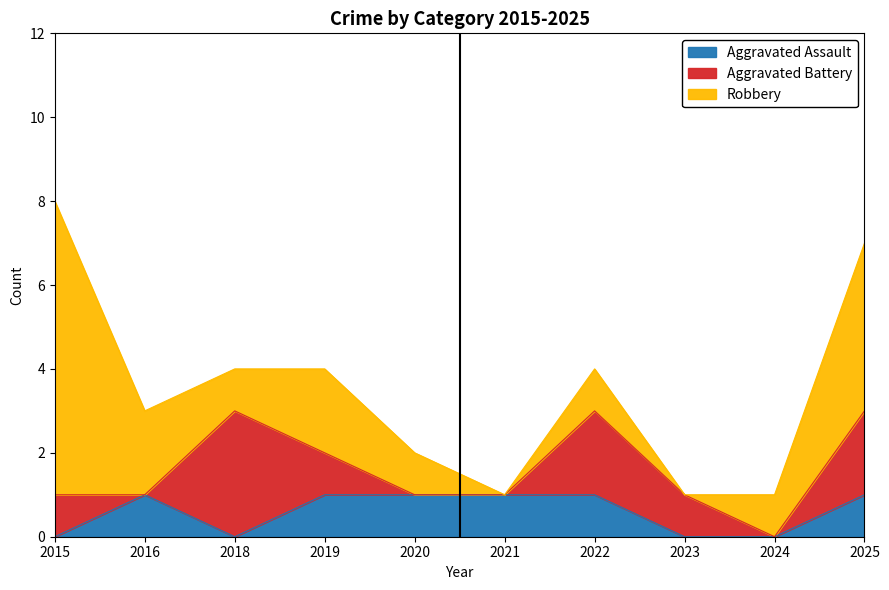

What value does the Robbery series have at 2018?

1